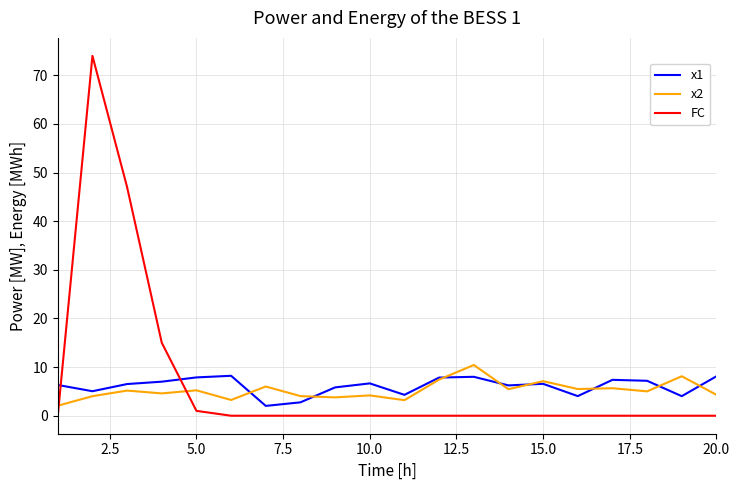

What is the greatest value displayed?

74.0